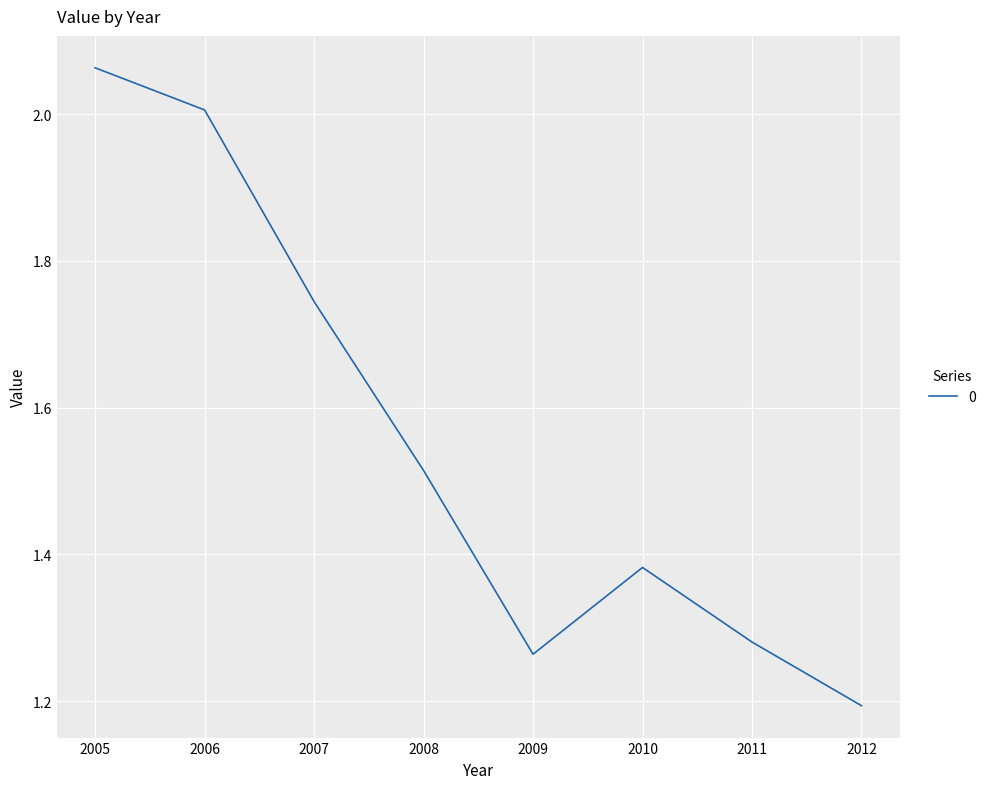

How many interior local valleys (lower than both neighbors) does the data have?

1